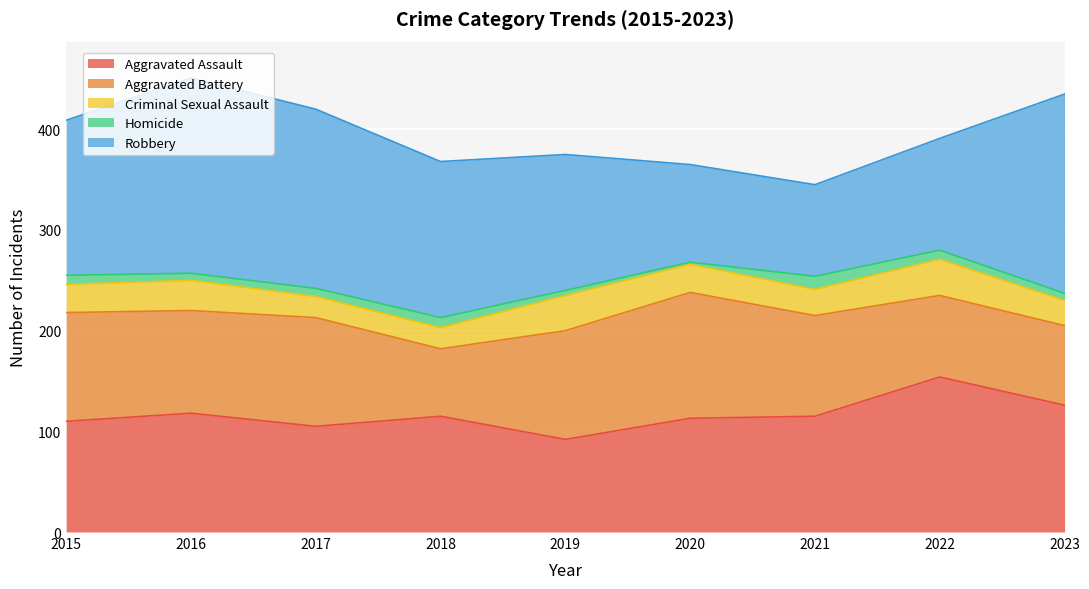

What is the value of the Aggravated Battery point at the 9th from the left?

79